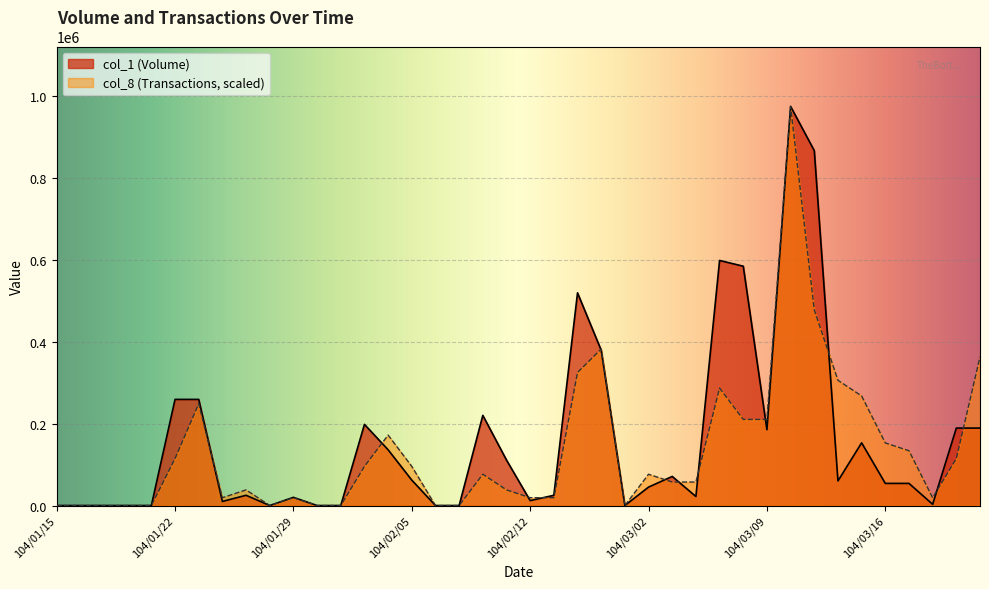

At which label does col_1 (Volume) first exceed 54000?

104/01/22